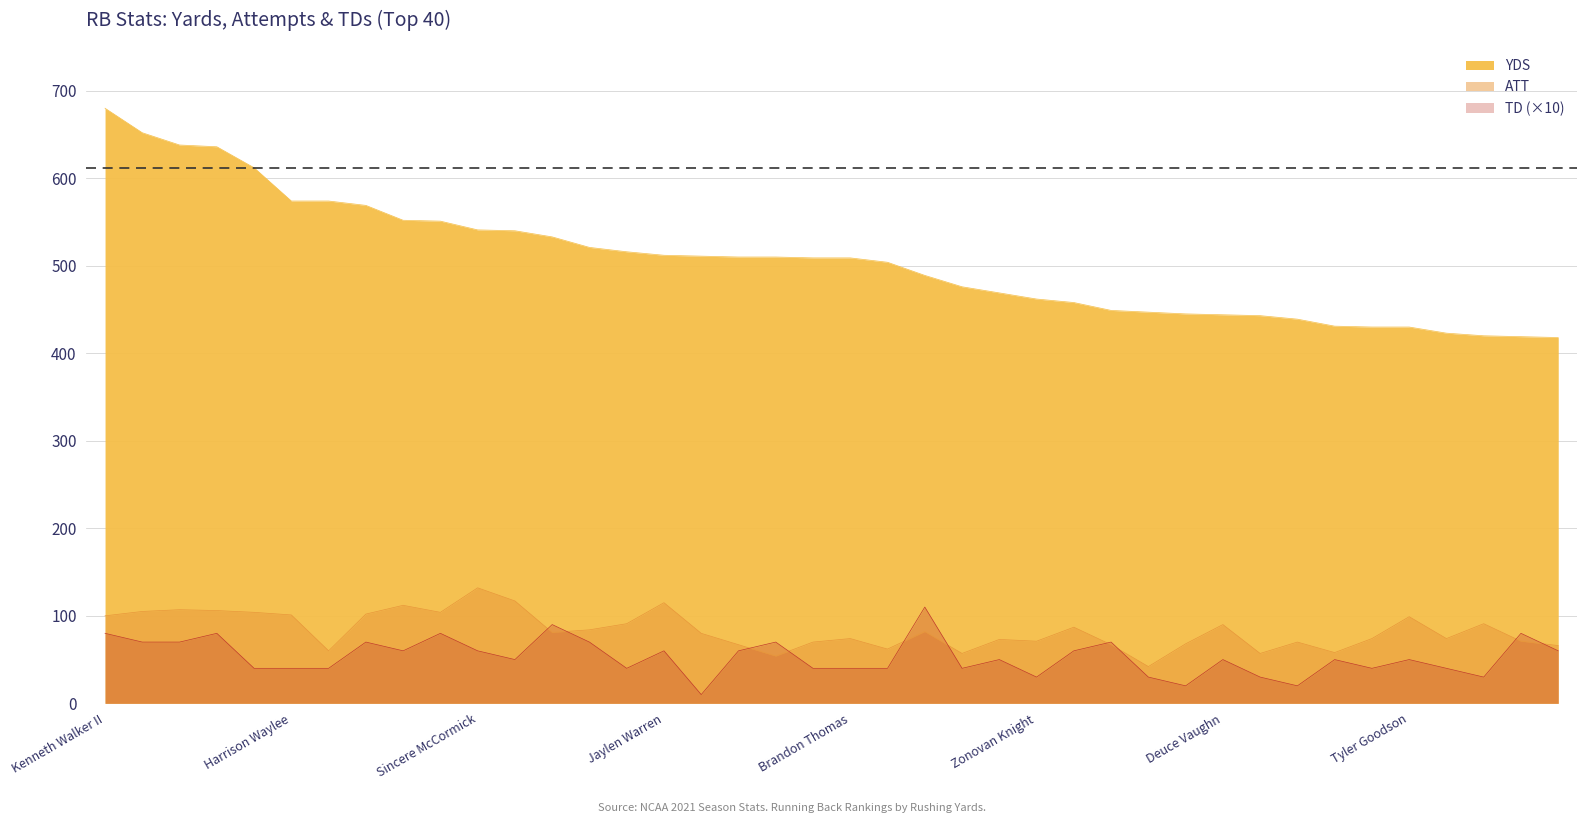

Reading left to right, list all the values displayed in this chart.

YDS: 680	652	638	636	612	574	574	569	552	551	541	540	533	521	516	512	511	510	510	509	509	504	489	476	469	462	458	449	447	445	444	443	439	431	430	430	423	420	419	418
ATT: 100	105	107	106	104	101	60	102	112	104	132	117	81	84	91	115	80	67	54	70	74	62	82	57	73	71	87	67	42	68	90	57	70	58	74	99	74	91	71	66
TD: 80	70	70	80	40	40	40	70	60	80	60	50	90	70	40	60	10	60	70	40	40	40	110	40	50	30	60	70	30	20	50	30	20	50	40	50	40	30	80	60